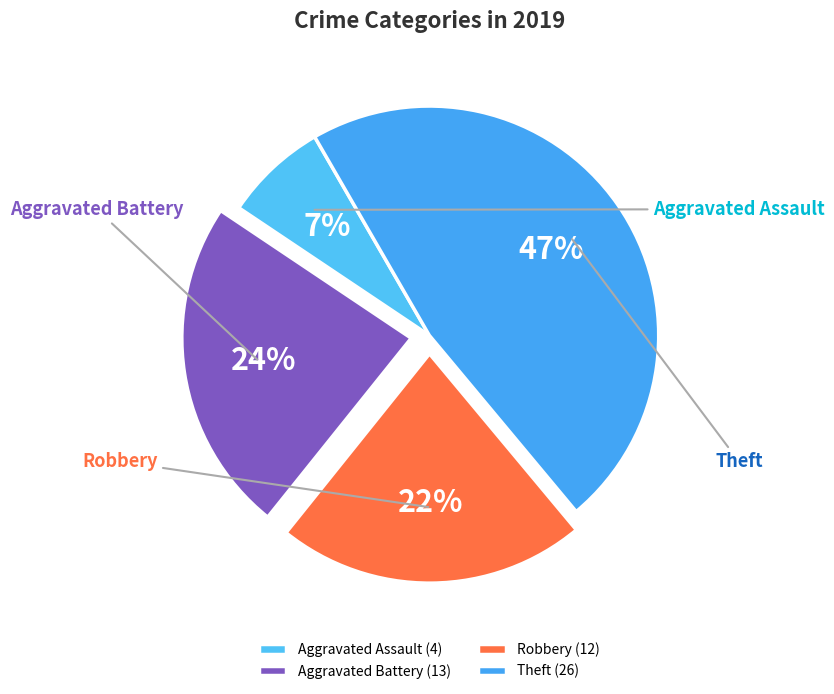

Which has a higher value, Aggravated Assault or Aggravated Battery?

Aggravated Battery